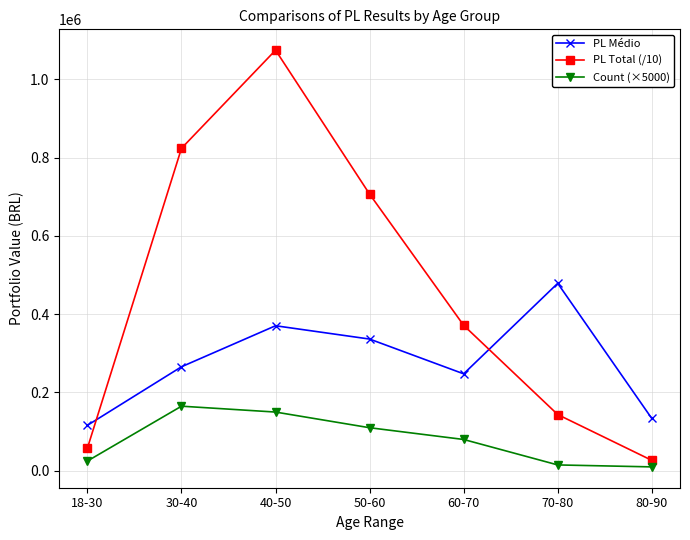

What is the label of the 5th point from the right?

40-50